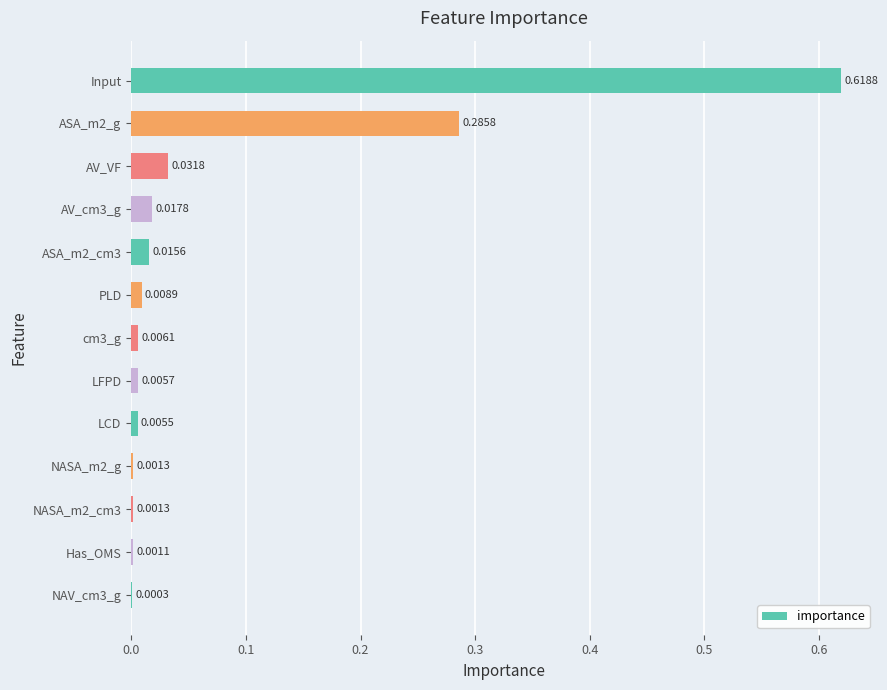

What is the change in value from AV_cm3_g to Input?

+0.6